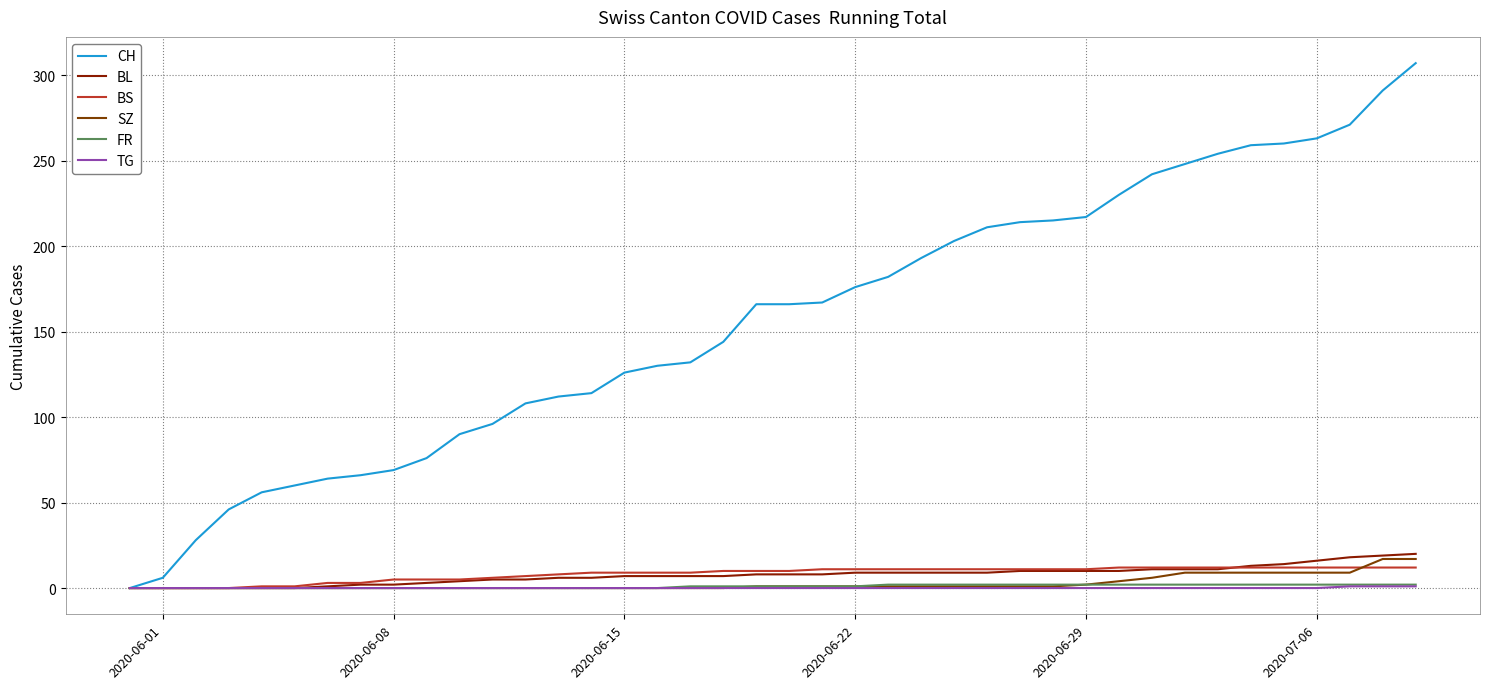

Which series has the largest range (max minus min)?

CH